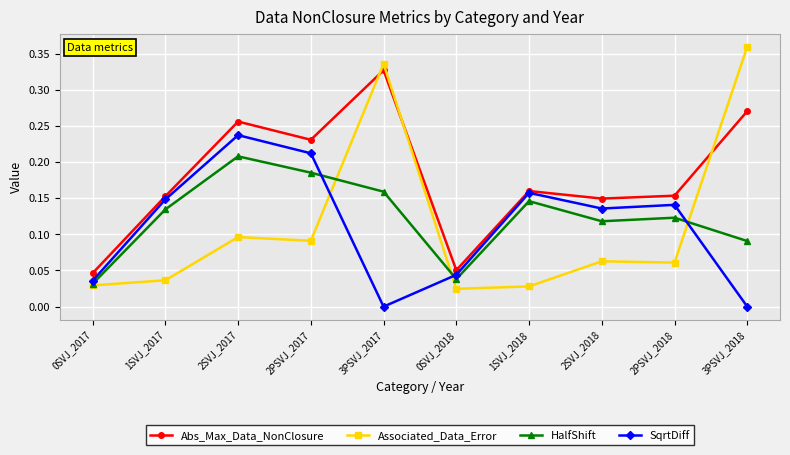

In Abs_Max_Data_NonClosure, how many points are lower than both neighbors (excluding endpoints)?

3